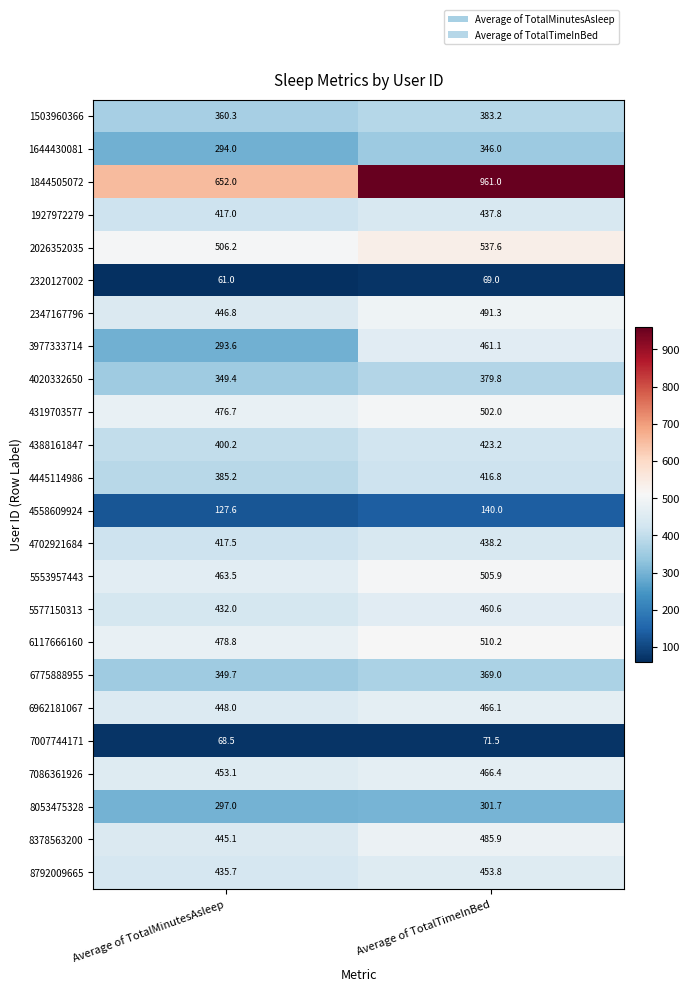

Is the value of 2320127002 at Average of TotalTimeInBed greater than the value of 1927972279 at Average of TotalMinutesAsleep?

No